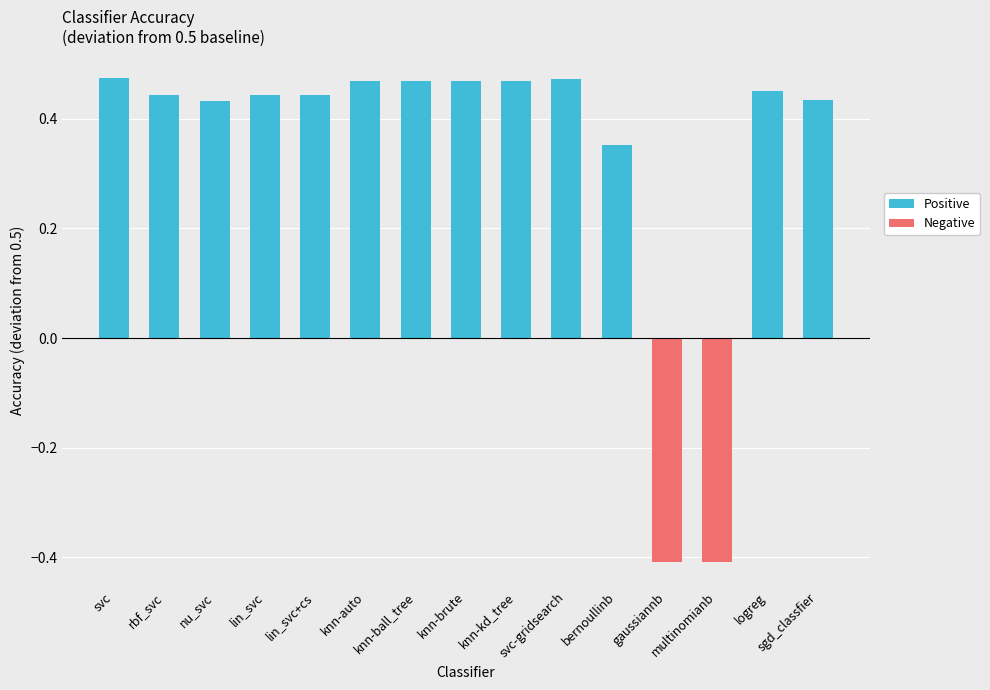

Reading left to right, transcribe all the data shown in this chart.

Positive: 0.5	0.4	0.4	0.4	0.4	0.5	0.5	0.5	0.5	0.5	0.4	0.0	0.0	0.5	0.4
Negative: 0.0	0.0	0.0	0.0	0.0	0.0	0.0	0.0	0.0	0.0	0.0	-0.4	-0.4	0.0	0.0